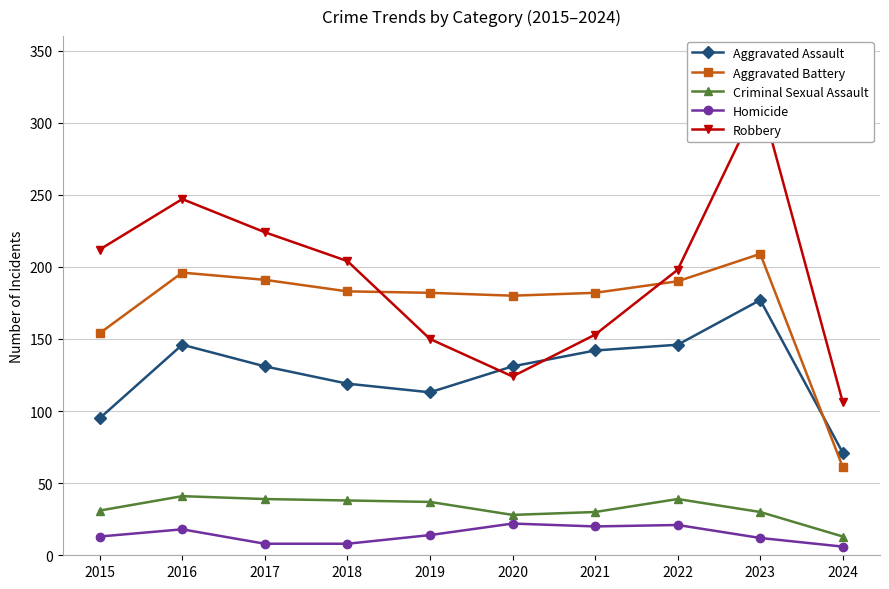

What is the difference between the second highest and second lowest values in the Robbery series?

123